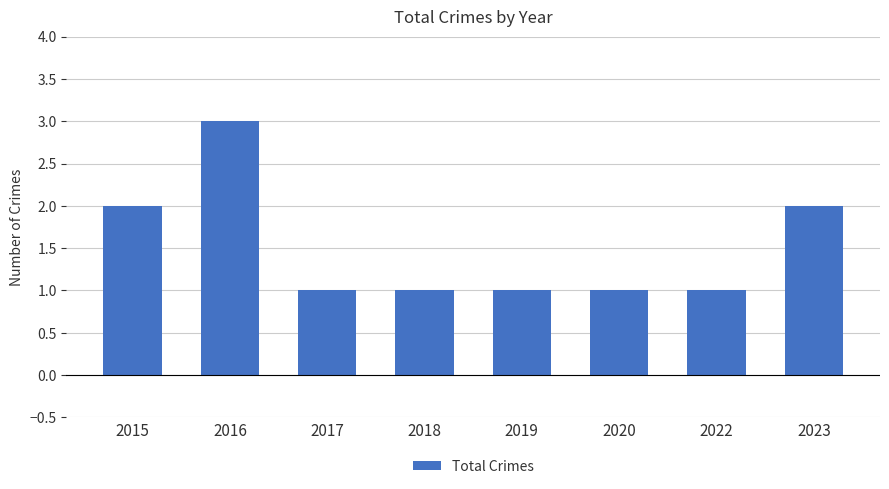

What is the sum of all values?

12